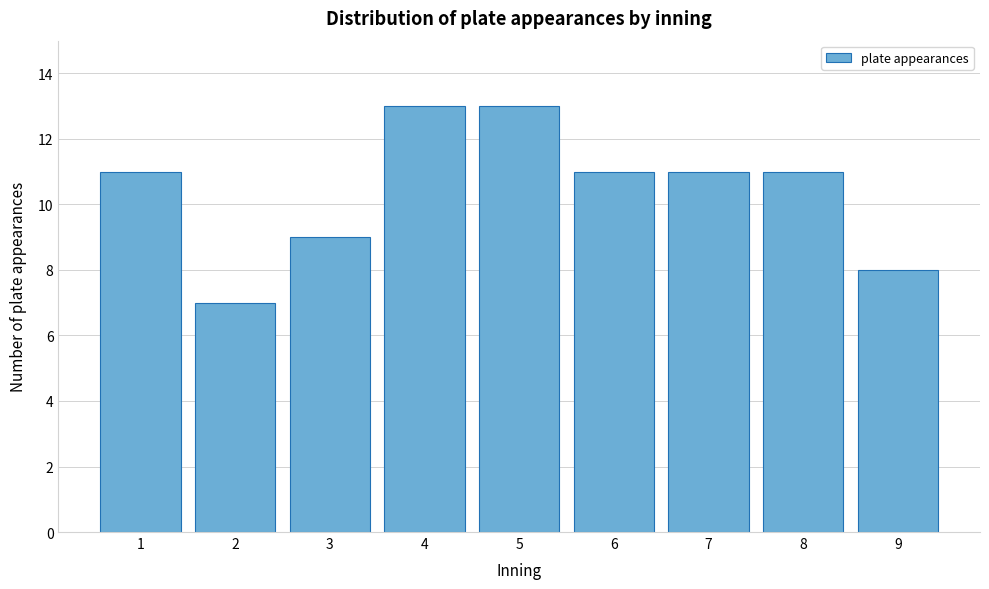

Reading left to right, transcribe all the data shown in this chart.

11	7	9	13	13	11	11	11	8